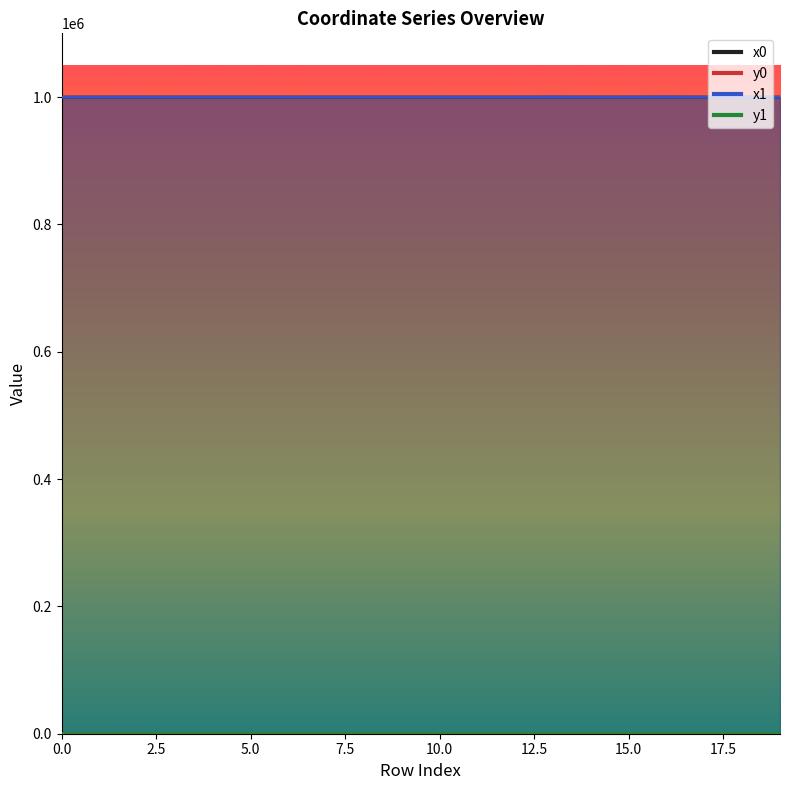

Reading left to right, what are all the values shown in this chart?

x0: 999930.5	999930.5	999946.5	999932.4	999964.1	999964.1	999926.1	999943.1	999943.1	999943.1	999950.9	999938.5	999935.6	999982.7	999938.5	999924.3	1000000.0	999921.6	999918.8	999847.7
y0: 0.0	0.0	25.7	42.4	55.0	55.1	49.9	171.1	171.1	171.1	168.3	182.8	173.9	156.7	182.8	160.1	150.4	199.8	150.7	185.3
x1: 999912.2	999935.5	999932.4	999926.1	999964.1	999964.3	999923.5	999949.3	999950.9	999935.6	999965.8	999935.6	999931.8	999965.8	999931.3	999928.7	999982.7	999916.2	999924.3	999842.3
y1: 12.7	7.3	42.4	49.9	55.1	55.4	52.9	183.0	168.3	173.9	162.9	173.9	172.9	162.9	186.2	167.6	156.7	202.9	160.1	179.2